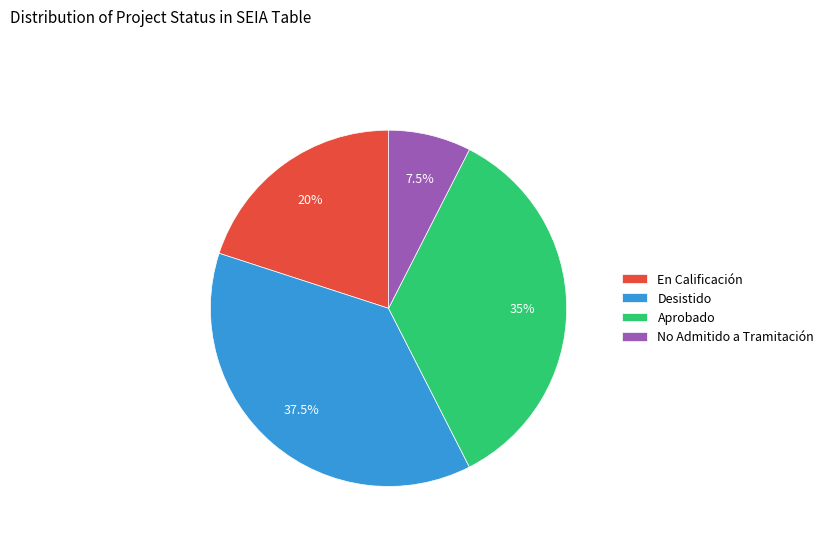

Rank the categories by value from highest to lowest.

Desistido, Aprobado, En Calificación, No Admitido a Tramitación